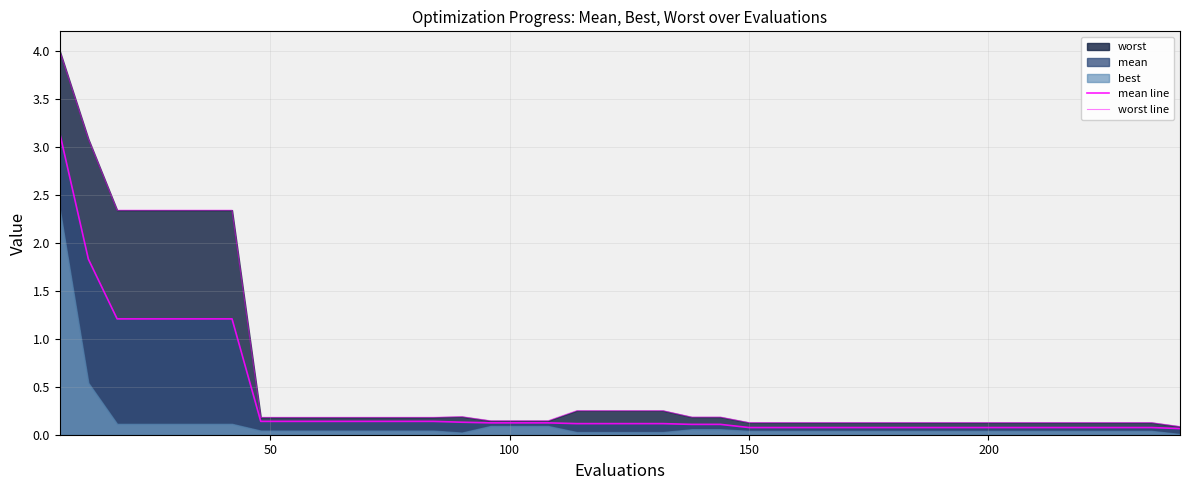

Reading left to right, transcribe all the data shown in this chart.

mean line: 3.1	1.8	1.2	1.2	1.2	1.2	1.2	0.1	0.1	0.1	0.1	0.1	0.1	0.1	0.1	0.1	0.1	0.1	0.1	0.1	0.1	0.1	0.1	0.1	0.1	0.1	0.1	0.1	0.1	0.1	0.1	0.1	0.1	0.1	0.1	0.1	0.1	0.1	0.1	0.1
worst line: 4.0	3.1	2.3	2.3	2.3	2.3	2.3	0.2	0.2	0.2	0.2	0.2	0.2	0.2	0.2	0.1	0.1	0.1	0.3	0.3	0.3	0.3	0.2	0.2	0.1	0.1	0.1	0.1	0.1	0.1	0.1	0.1	0.1	0.1	0.1	0.1	0.1	0.1	0.1	0.1